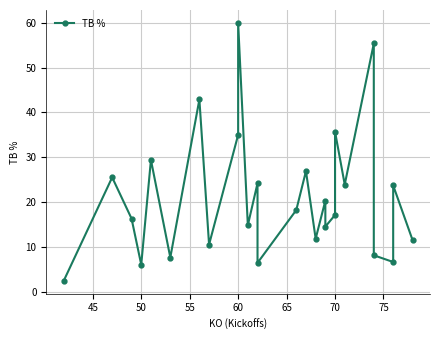

Reading left to right, transcribe all the data shown in this chart.

2.4	25.5	16.3	6.0	29.4	7.6	42.9	10.5	35.0	60.0	14.8	24.2	6.4	18.2	26.9	11.8	20.3	14.5	17.1	35.7	23.9	55.4	8.1	6.6	23.7	11.5